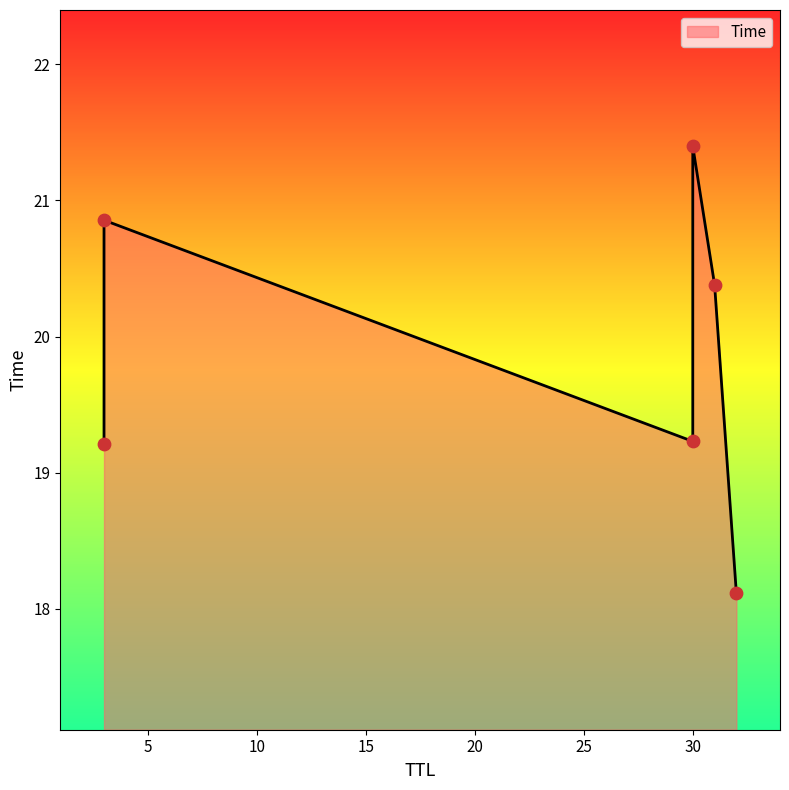

Between 31 and 3, which is larger?

31